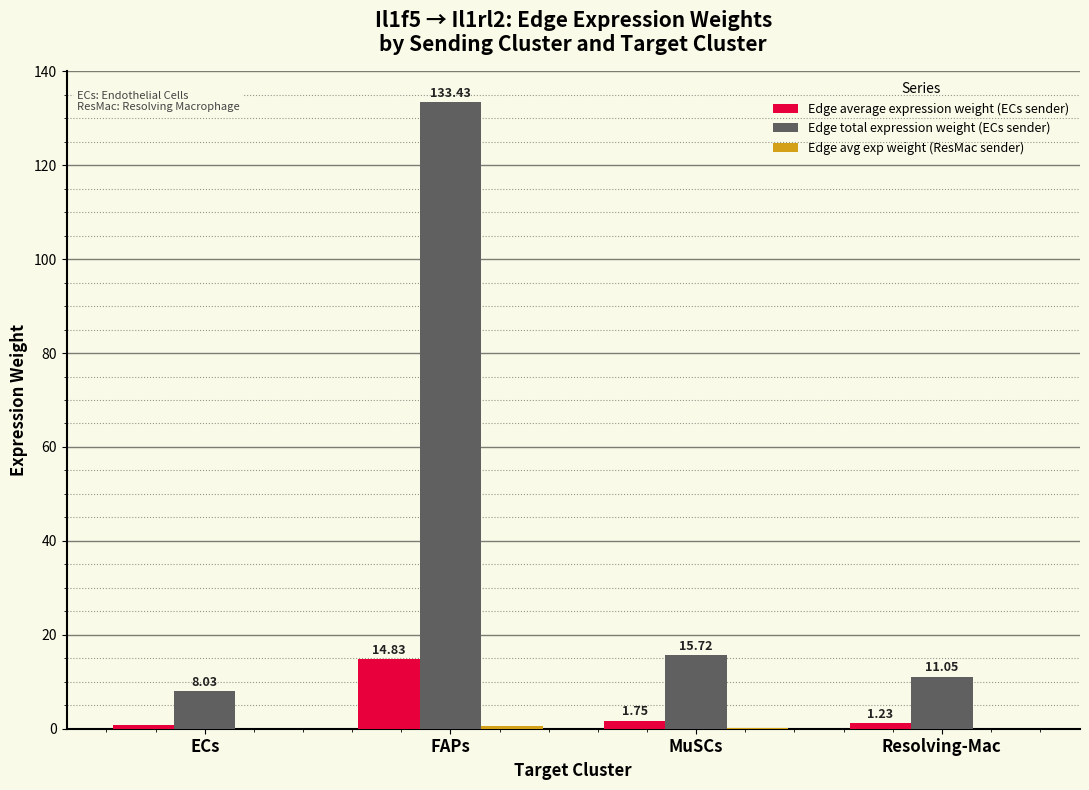

Between FAPs and Resolving-Mac, which series saw the biggest shift?

Edge total expression weight (ECs sender)